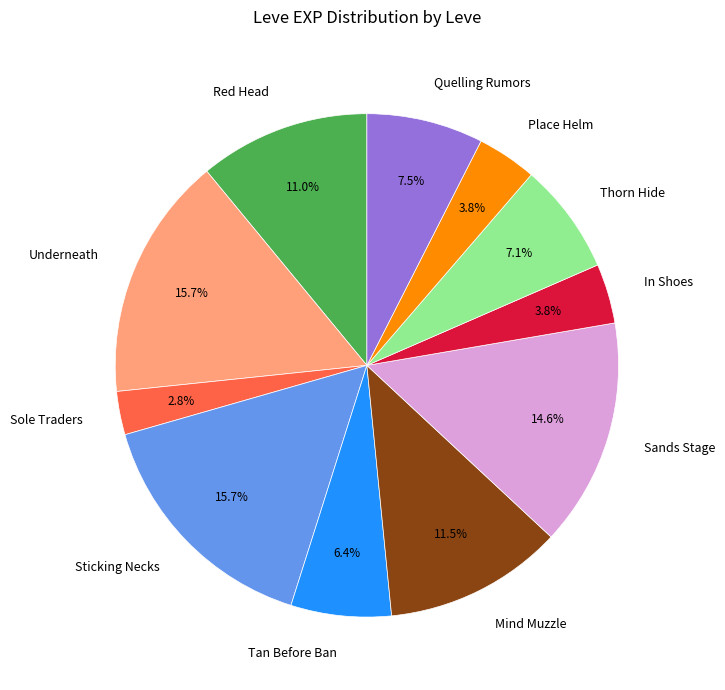

Approximately how many times larger is the value at Quelling Rumors compared to Tan Before Ban?

1.2